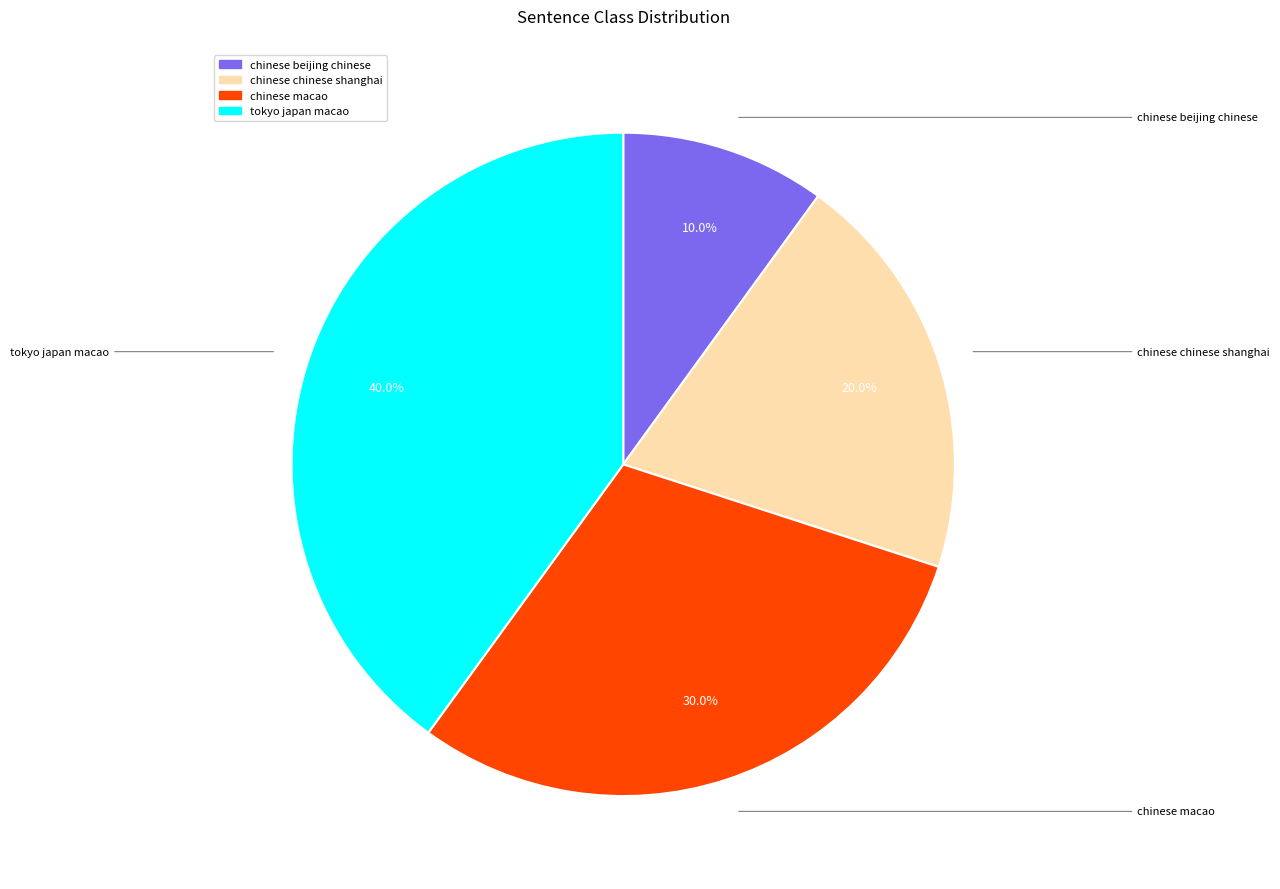

The chinese macao slice represents 30% of the pie. True or false?

True